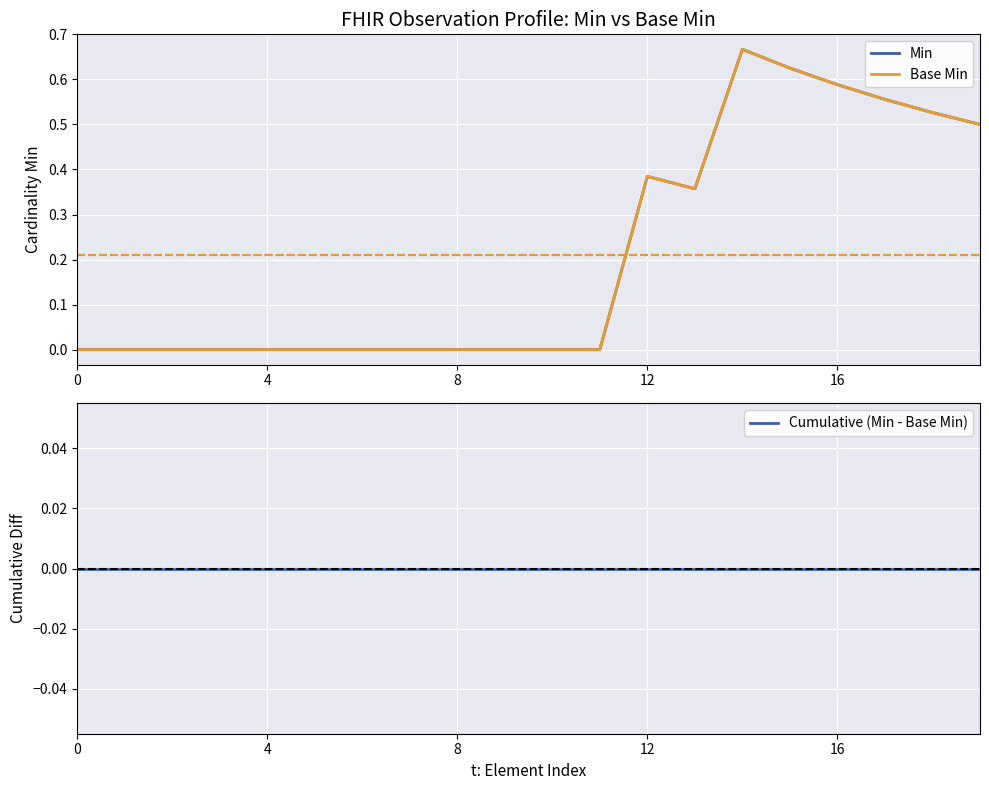

Reading left to right, what are all the values shown in this chart?

Min: 0.0	0.0	0.0	0.0	0.0	0.0	0.0	0.0	0.0	0.0	0.0	0.0	0.4	0.4	0.7	0.6	0.6	0.6	0.5	0.5
Base Min: 0.0	0.0	0.0	0.0	0.0	0.0	0.0	0.0	0.0	0.0	0.0	0.0	0.4	0.4	0.7	0.6	0.6	0.6	0.5	0.5
Cumulative (Min - Base Min): 0.0	0.0	0.0	0.0	0.0	0.0	0.0	0.0	0.0	0.0	0.0	0.0	0.0	0.0	0.0	0.0	0.0	0.0	0.0	0.0